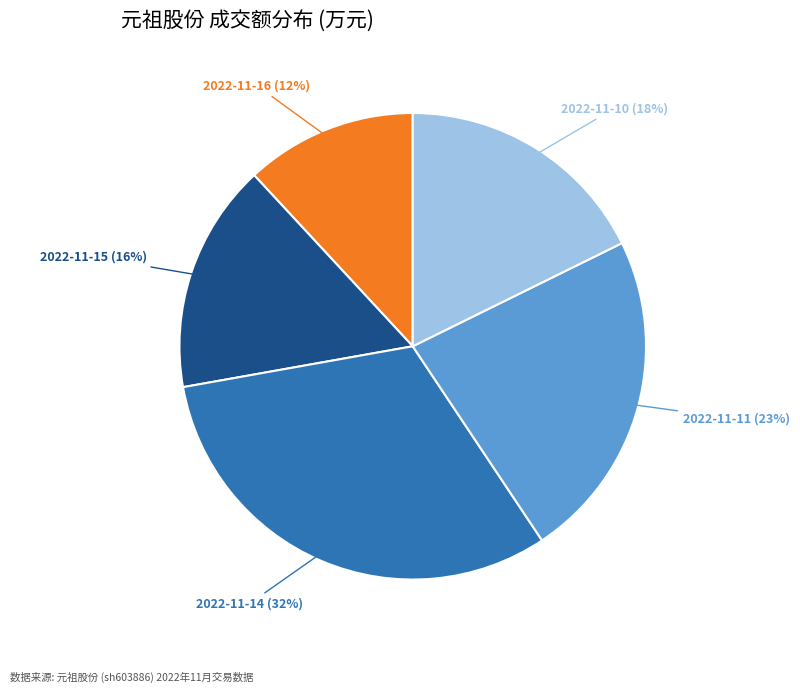

Approximately how many times larger is the value at 2022-11-16 compared to 2022-11-10?

0.7